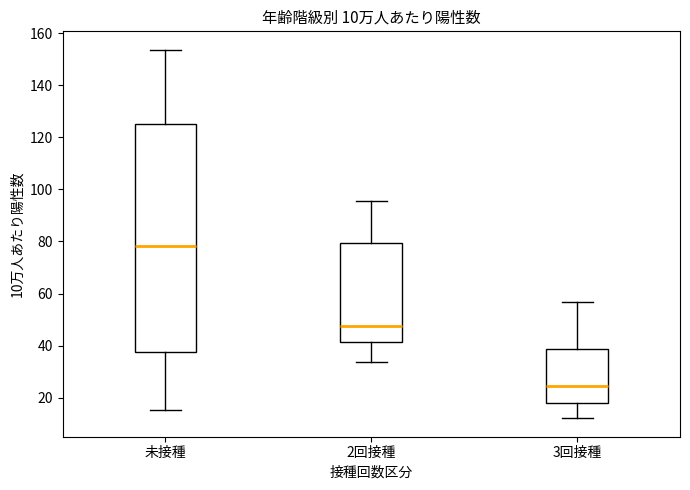

Which box's median line is the lowest?

3回接種